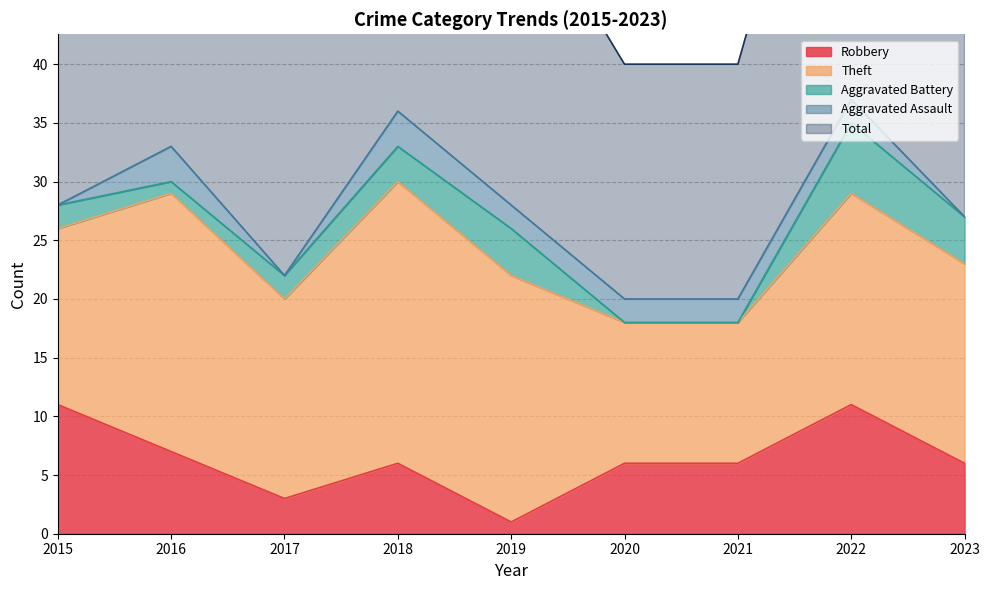

Does the chart have visible grid lines?

Yes